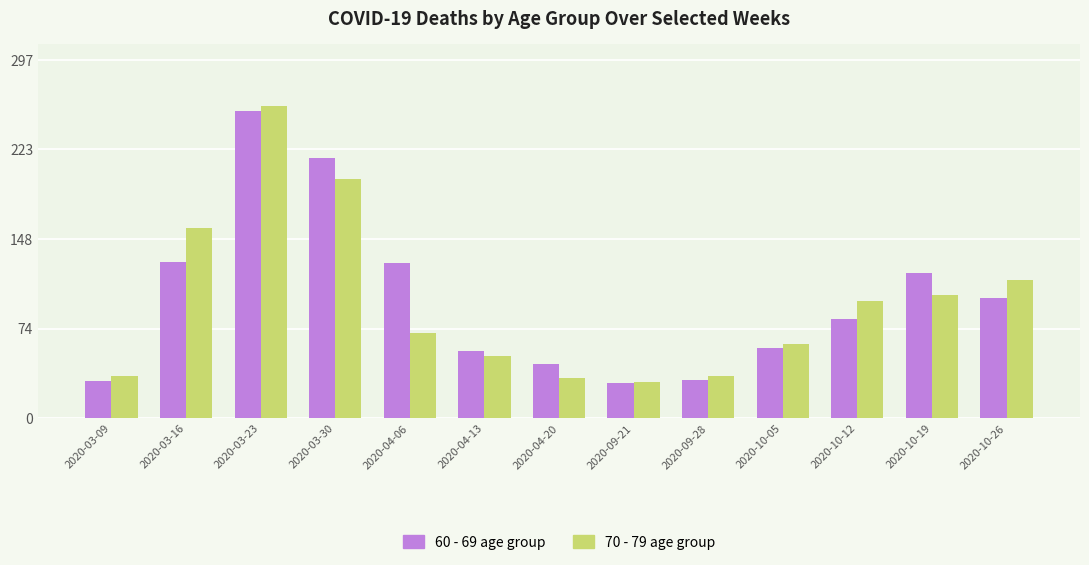

What is the minimum value shown in the chart?

29